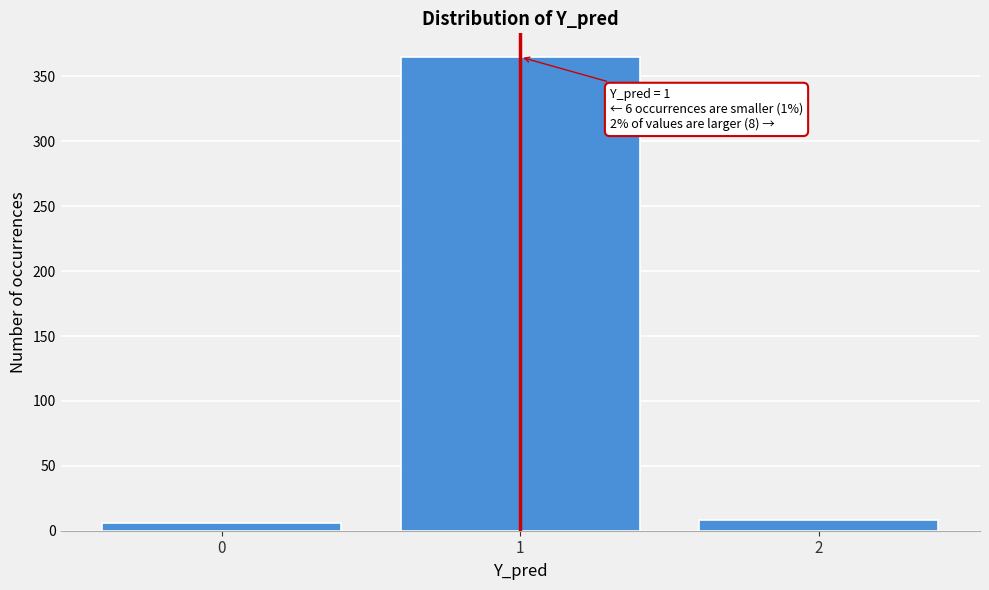

Reading right to left, what are all the values shown in this chart?

8	365	6